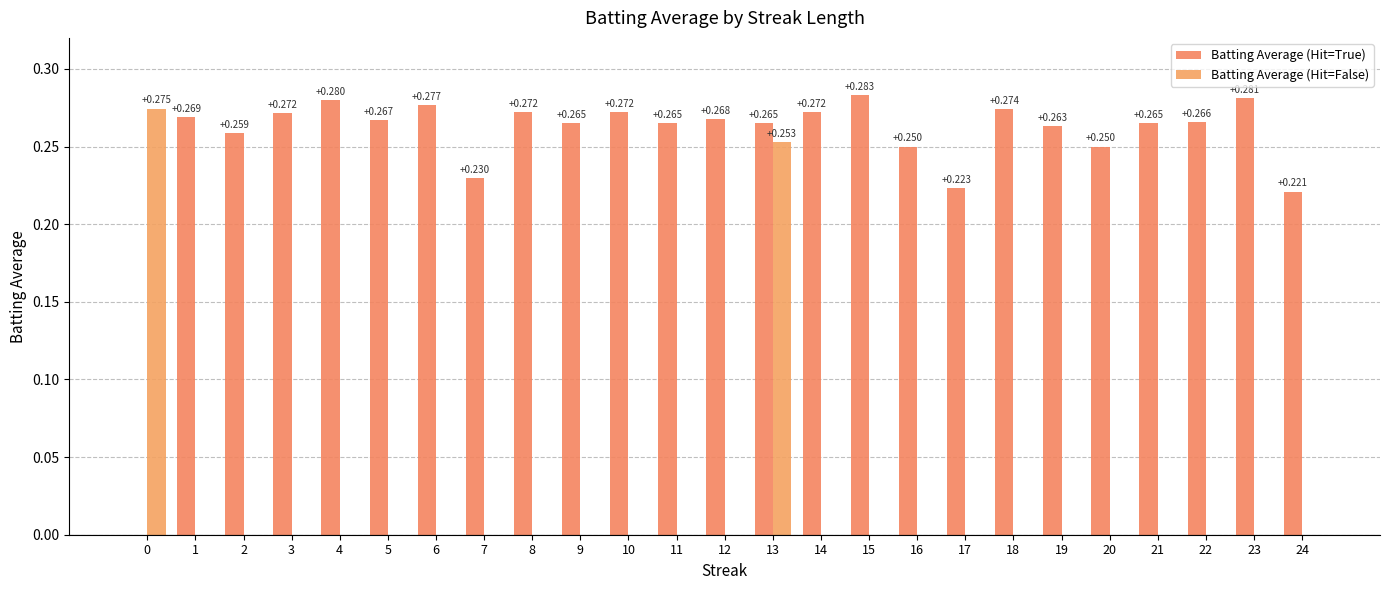

How many groups of bars are there?

25